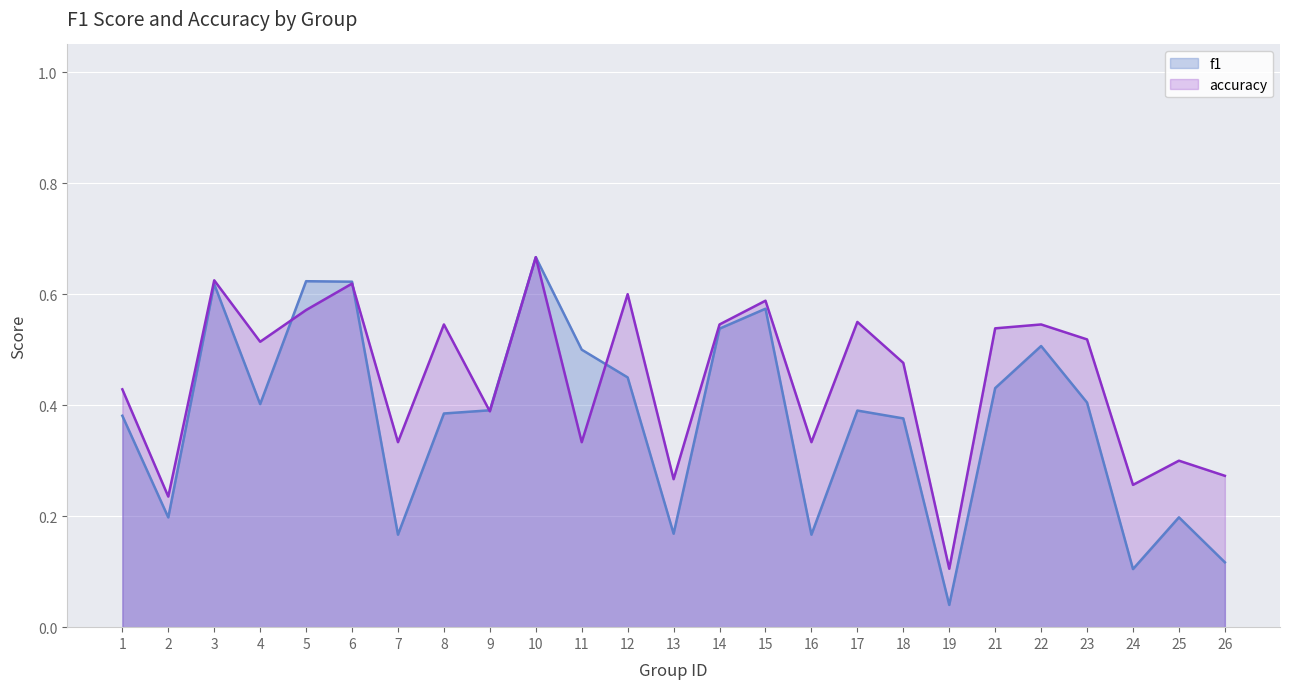

At which label does accuracy reach its minimum?

19